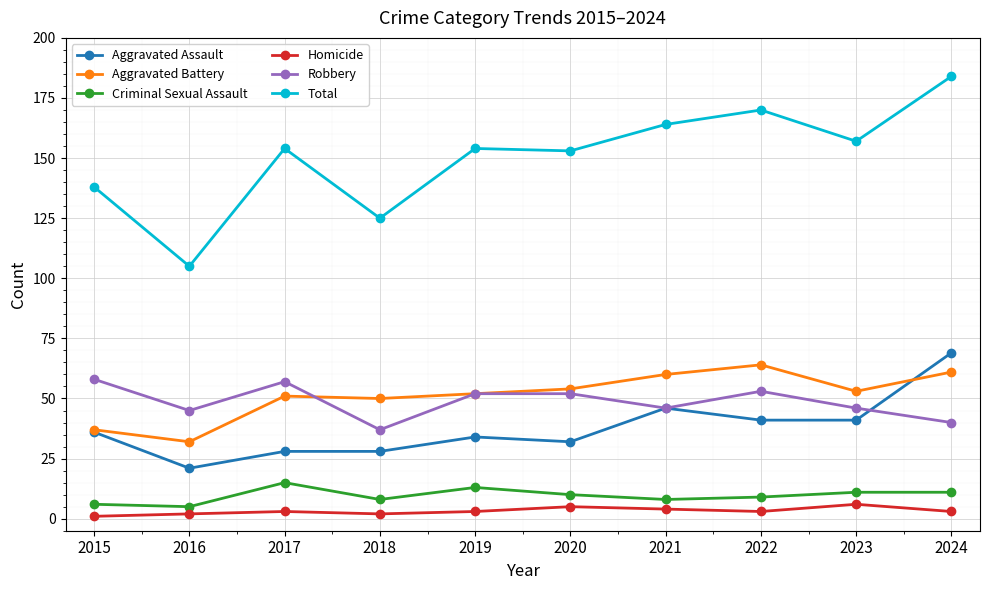

At which category does Total reach its first local valley?

2016